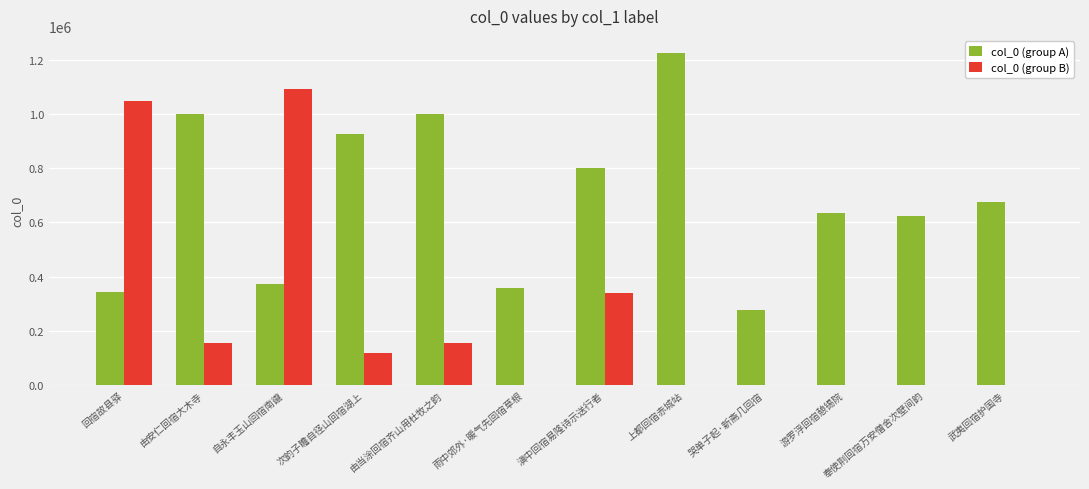

Between 由安仁回宿大木寺 and 奉使荆回宿万安僧舍次壁间韵, which series saw the biggest shift?

col_0 (group A)